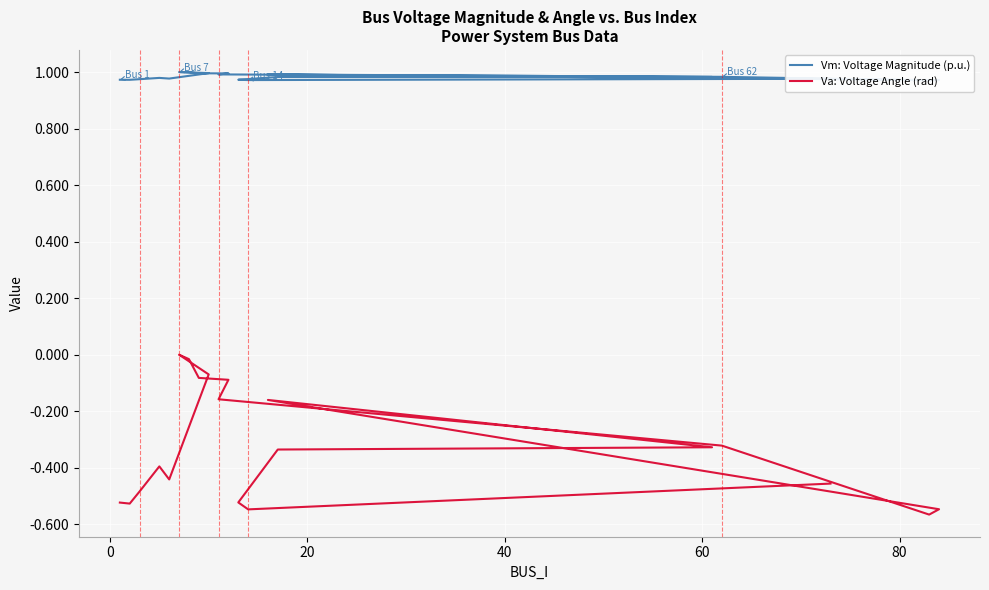

How many interior local peaks does the Vm: Voltage Magnitude (p.u.) series have?

3